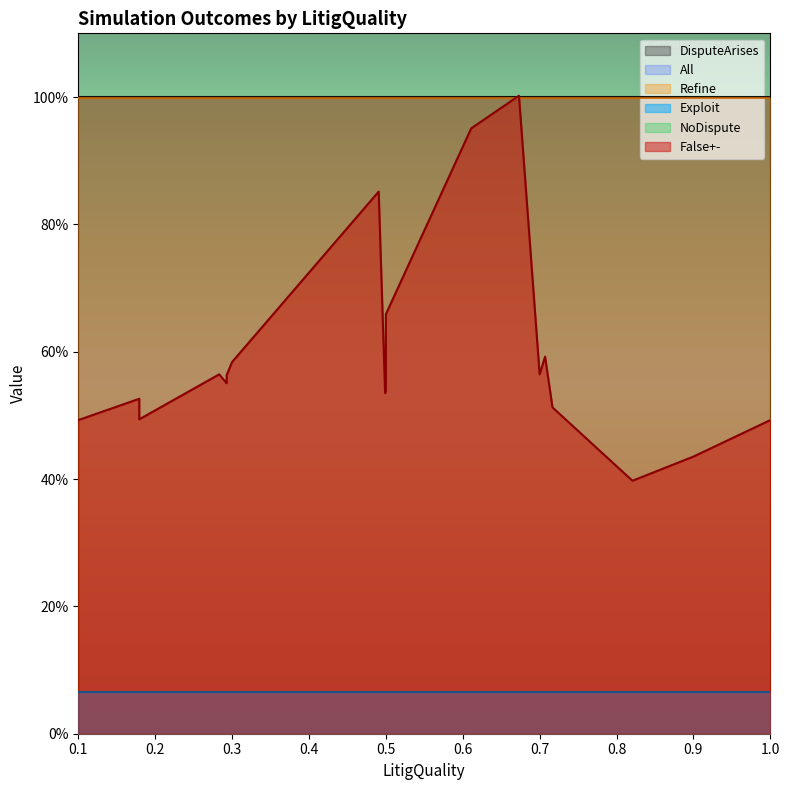

Does the chart display data point markers on the line(s)?

No